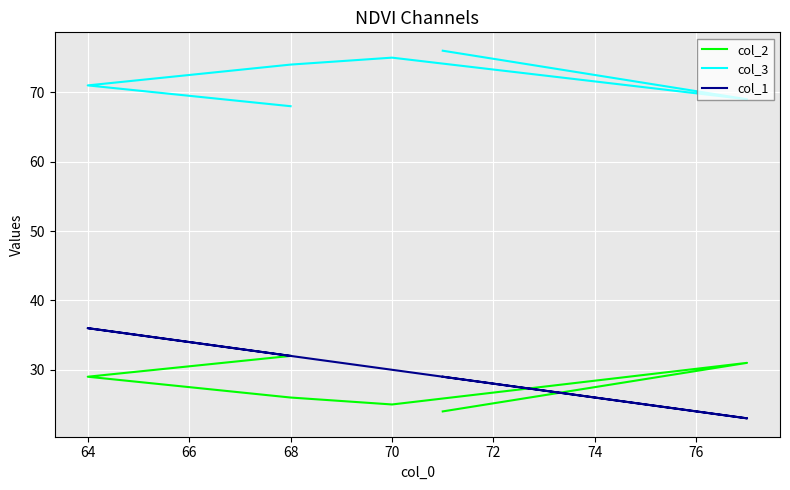

What is the minimum value for col_2?

24